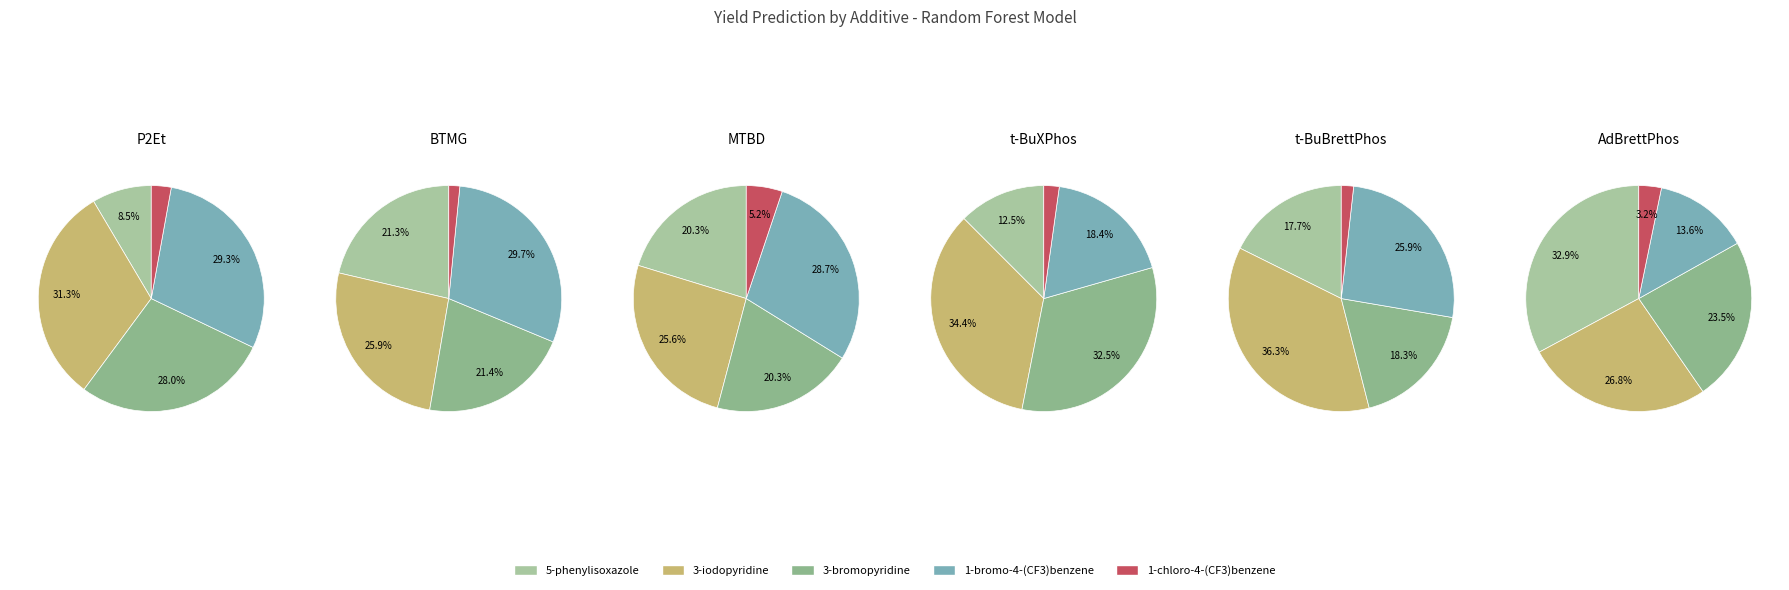

Approximately how many times larger is the value at 1-bromo-4-(trifluoromethyl)benzene compared to 5-phenylisoxazole?

3.4